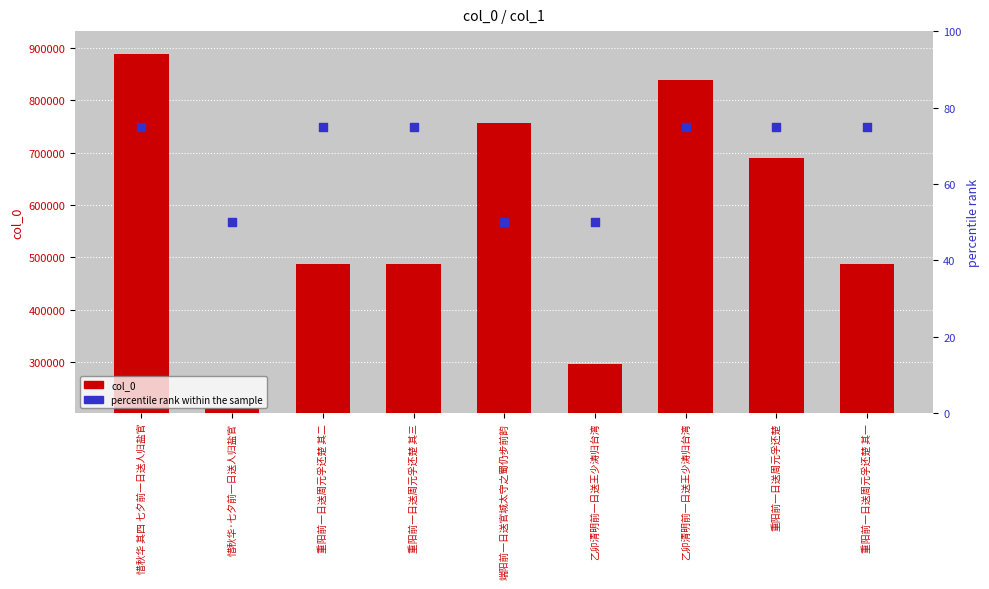

What are all the series names shown in the legend?

col_0, percentile rank within the sample